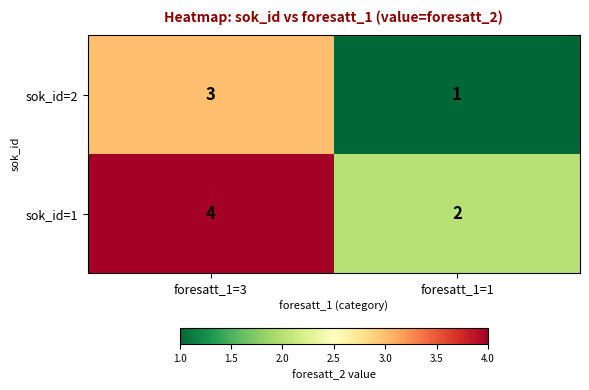

Reading right to left, list all the values displayed in this chart.

sok_id=2: 1	3
sok_id=1: 2	4